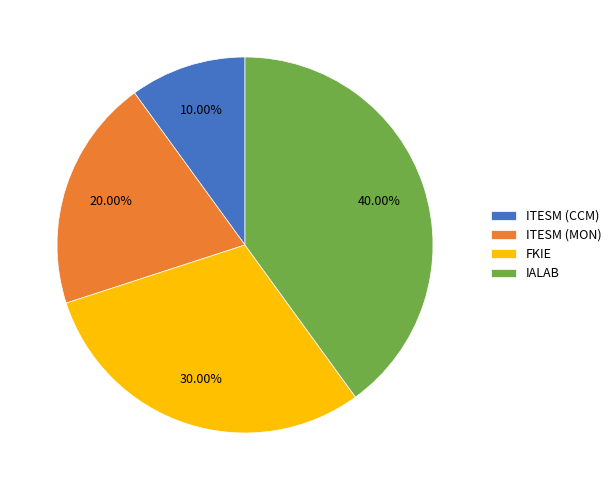

To the nearest percent, what is the average slice percentage?

25%